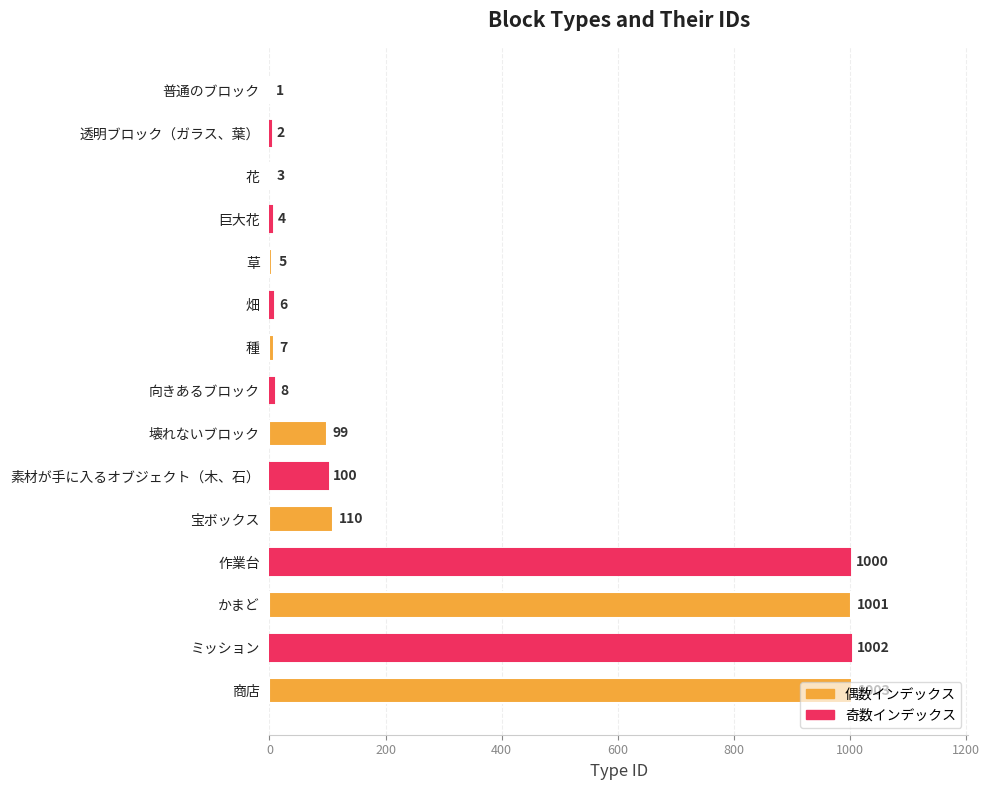

Is it true that the value at 宝ボックス is 110?

True